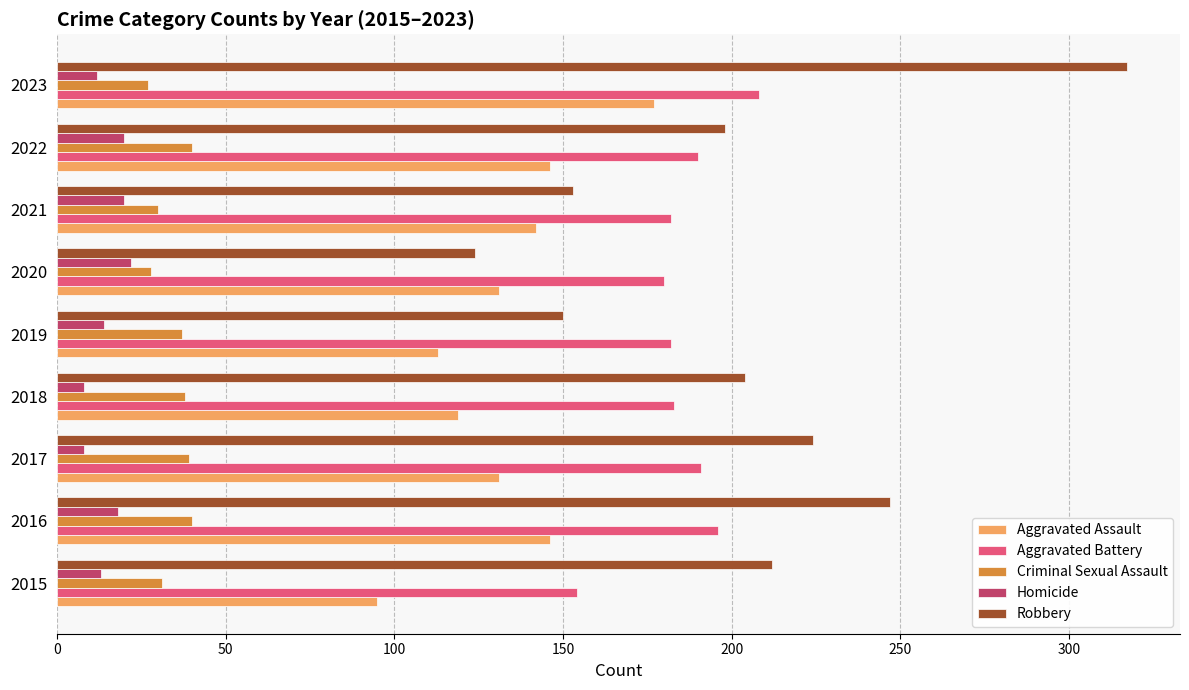

What is the average value of the Robbery series?

203